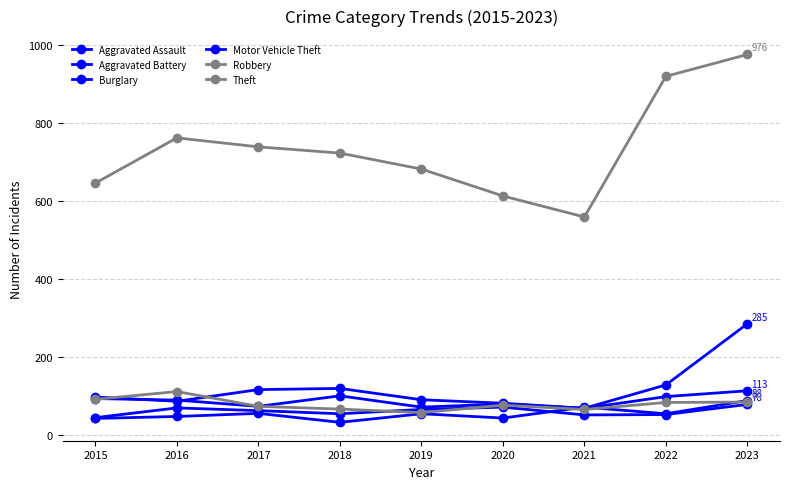

Is this an area chart (filled region under the line)?

No